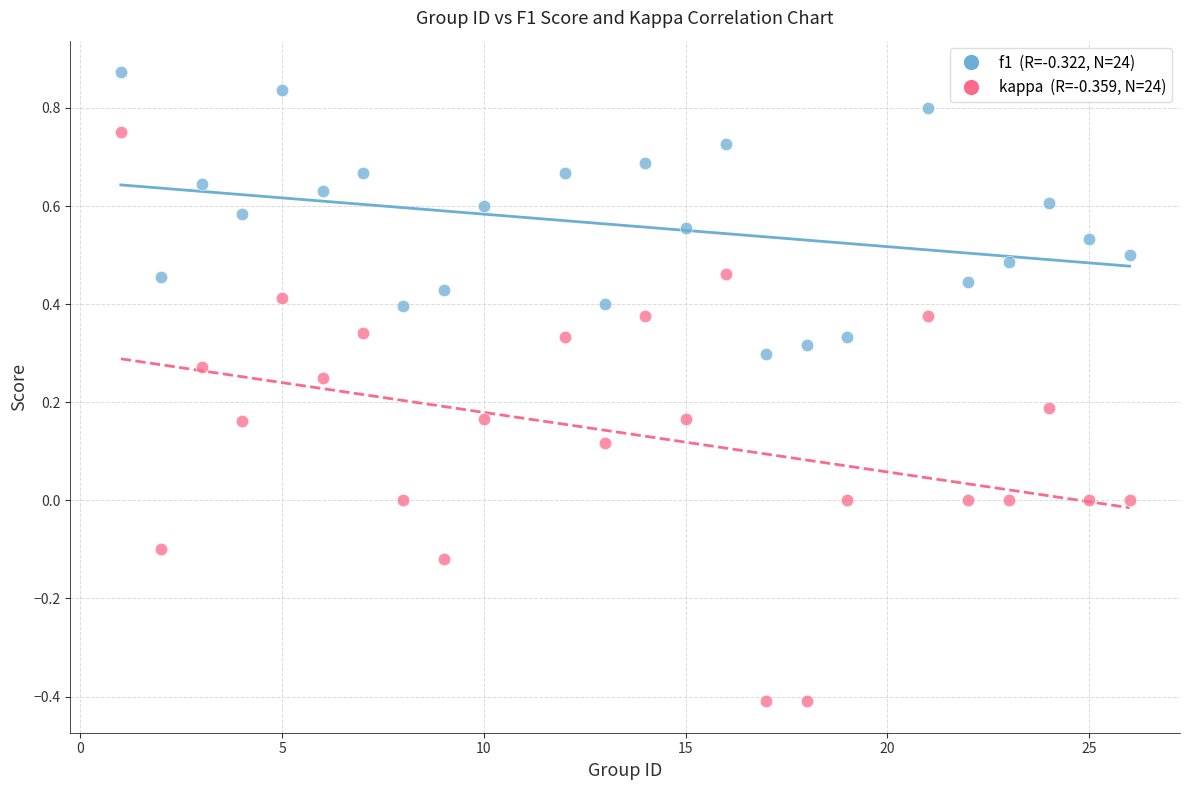

Across all data points, what is the range of Y values (max minus min)?

1.3